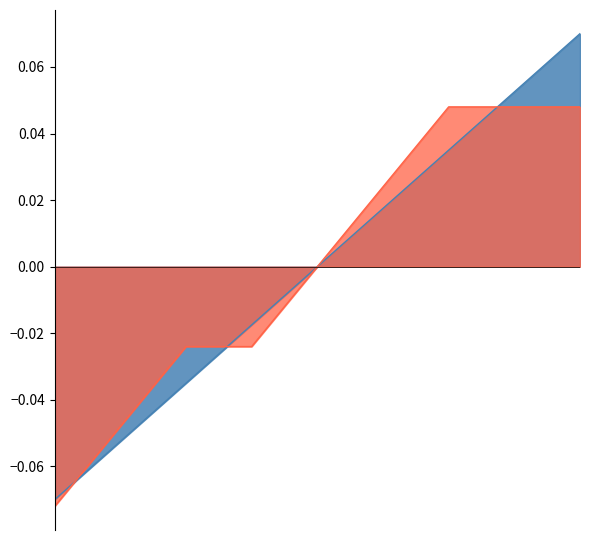

What is the minimum value shown in the chart?

-0.1